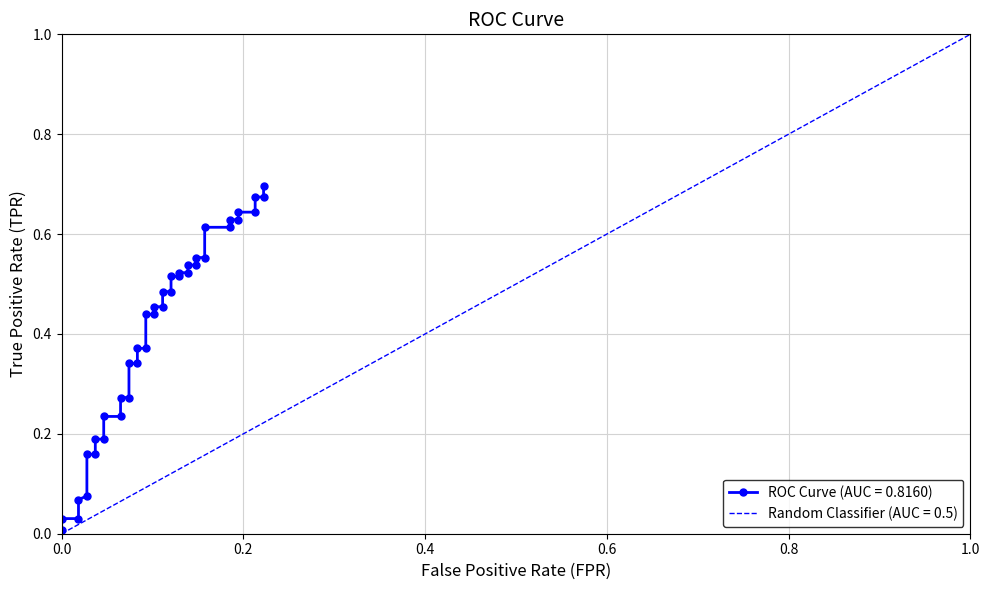

True or false: the data has more than 2 interior local peaks.

False